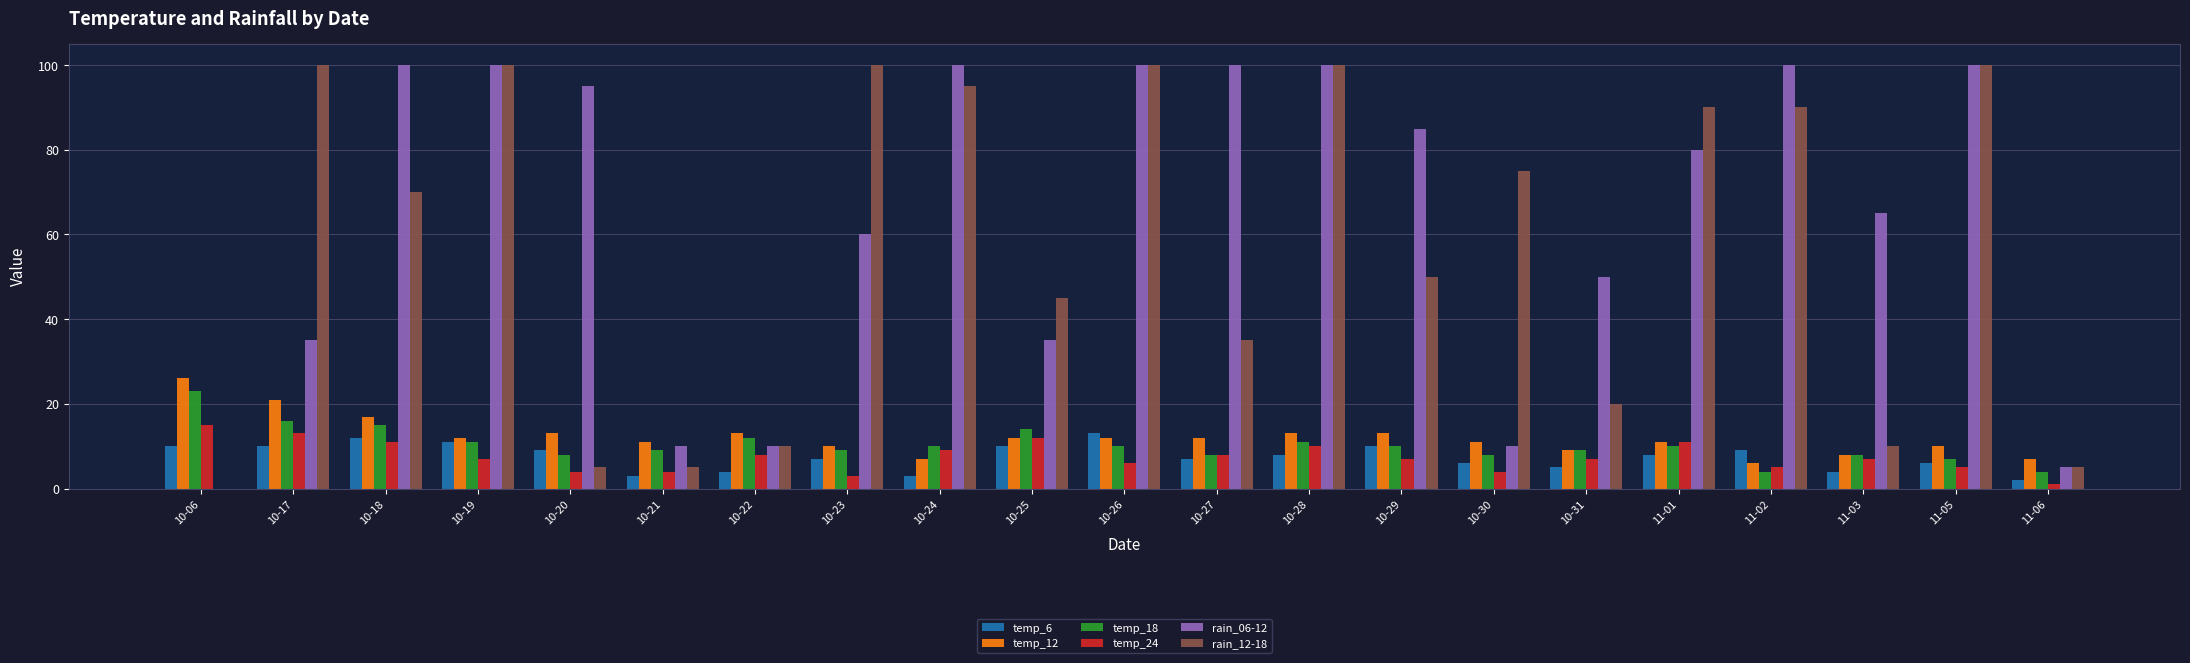

Between 10-29 and 10-30, which series saw the biggest shift?

rain_06-12